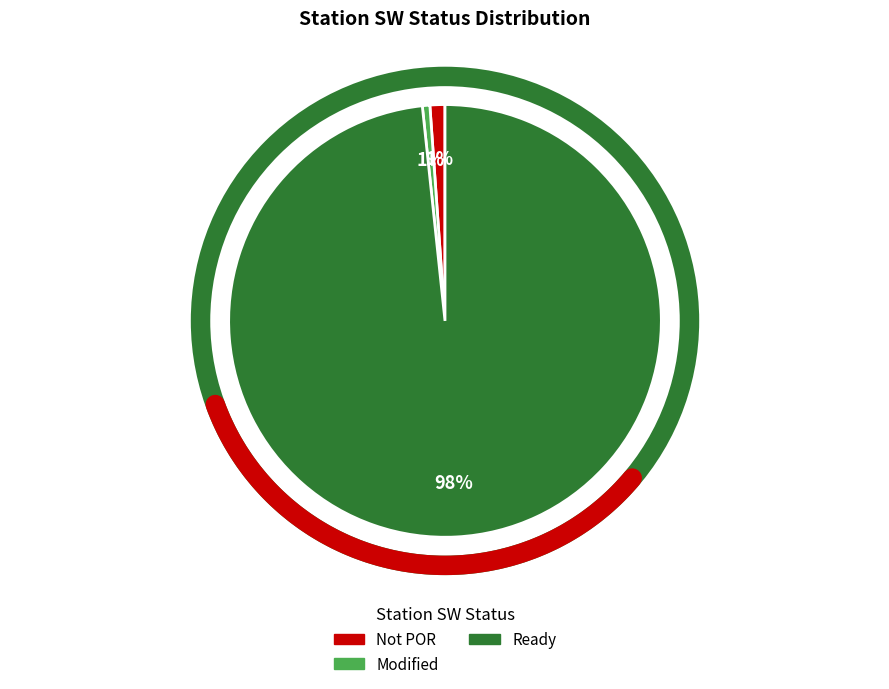

Which slice is the largest?

Ready